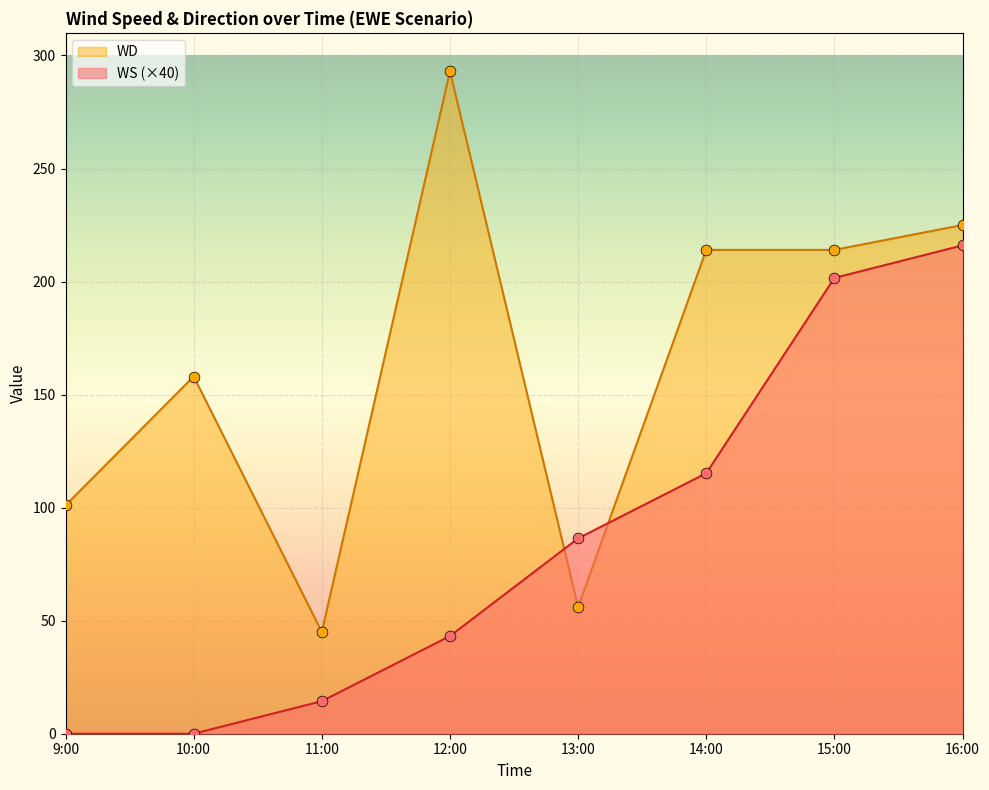

What is the total value across all series at 15:00?

415.6